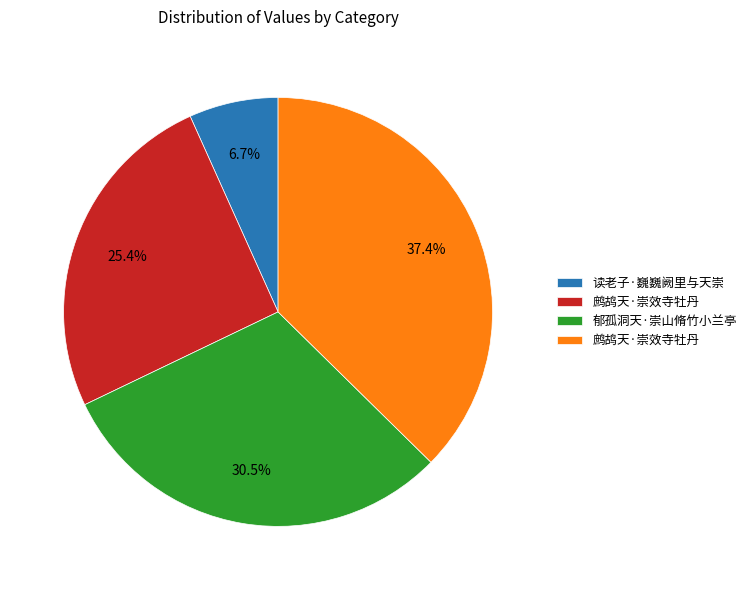

Is there any slice that represents more than half of the pie?

No